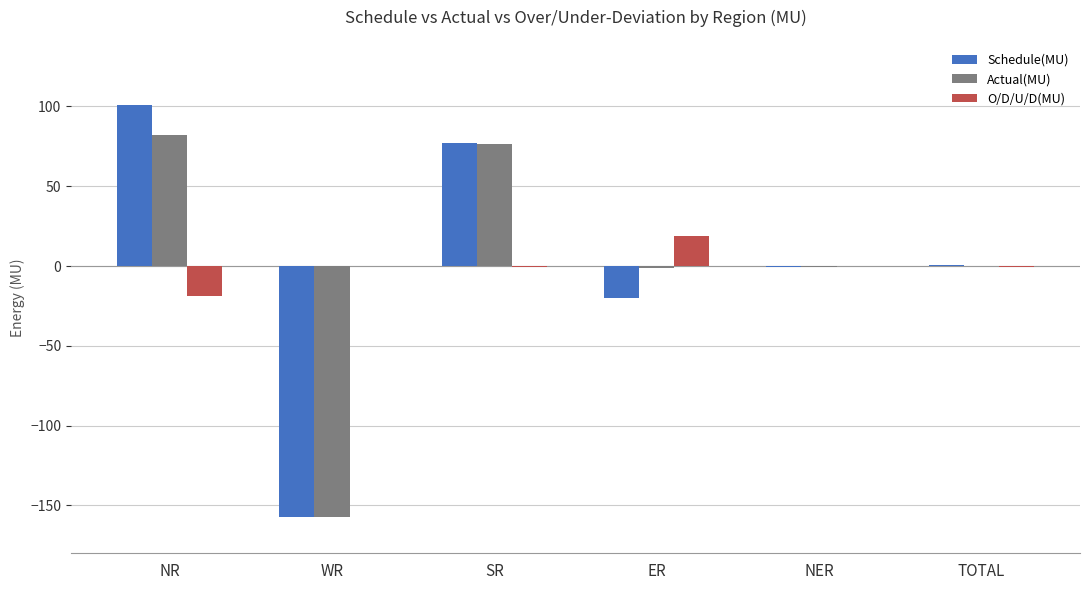

Which series has the widest spread of values?

Schedule(MU)